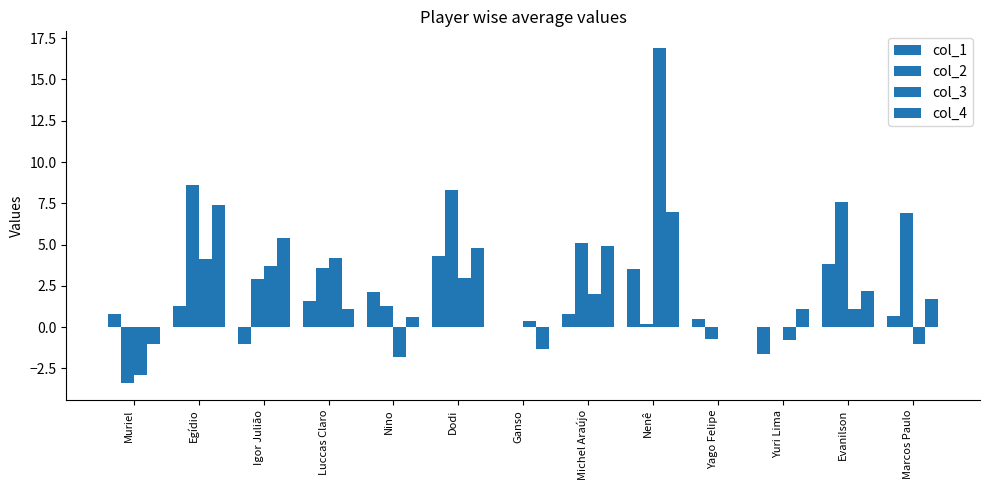

How many values in the col_2 series exceed 2?

7